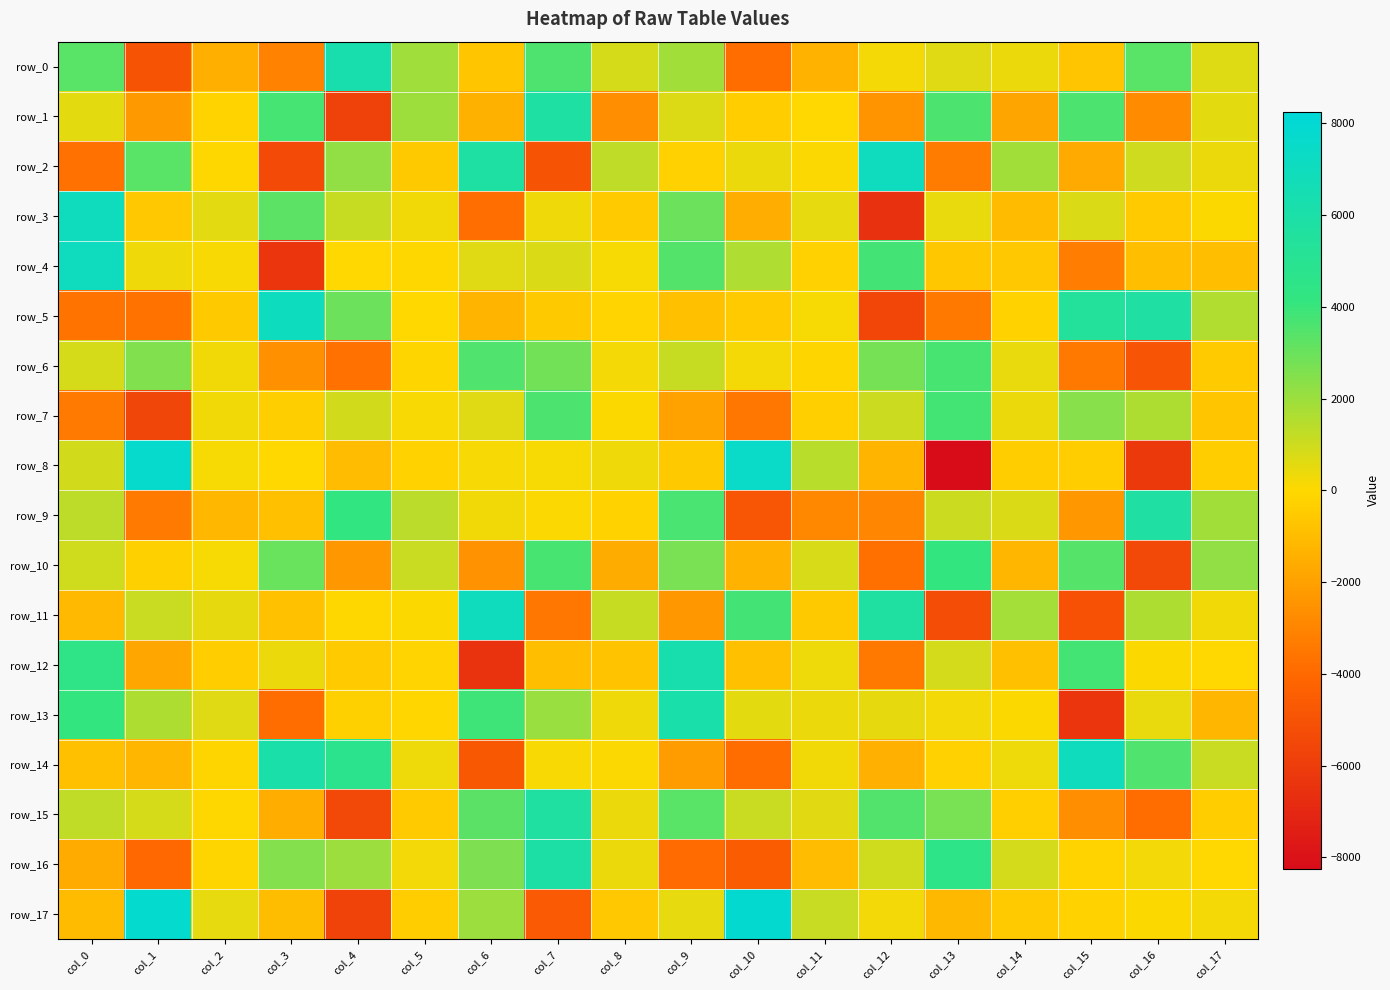

At which label is row_12 closest to -91?

col_5